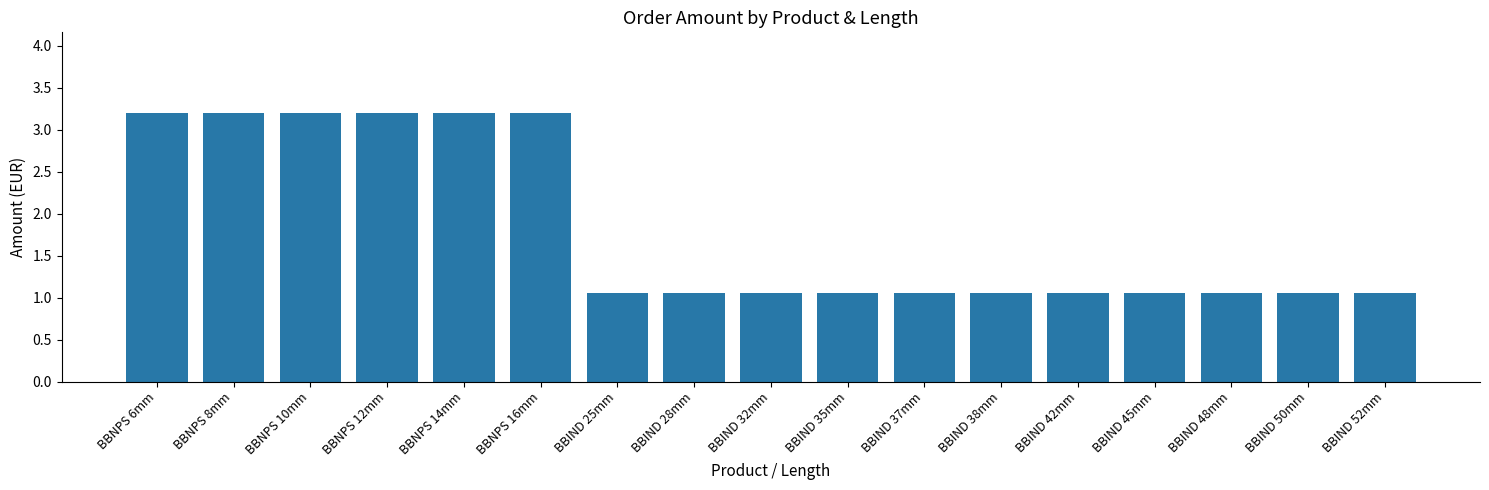

What is the average value?

1.8